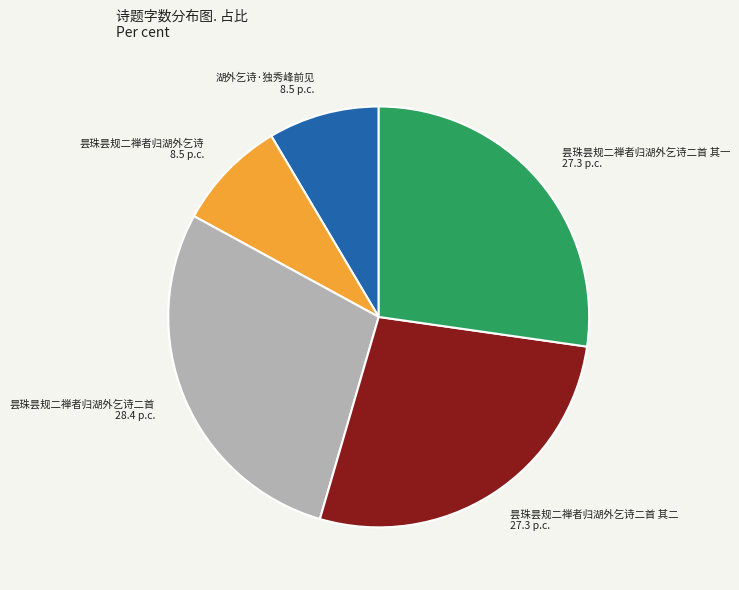

Does 昙珠昙规二禅者归湖外乞诗二首 其二 represent more than half of the total?

No